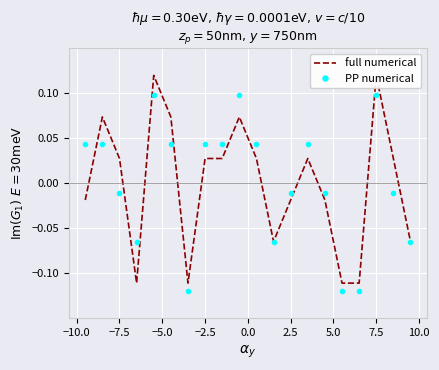

True or false: PP numerical has more than 0 interior local peaks.

True